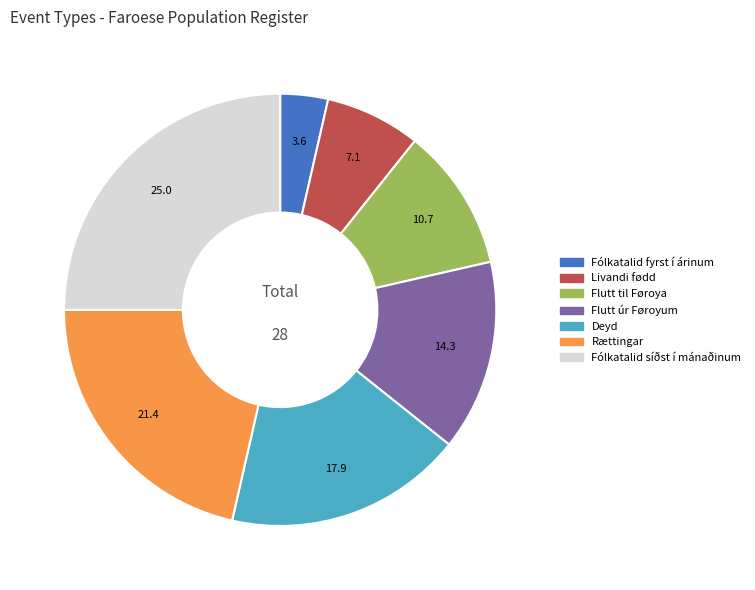

Is there any slice that represents more than half of the pie?

No